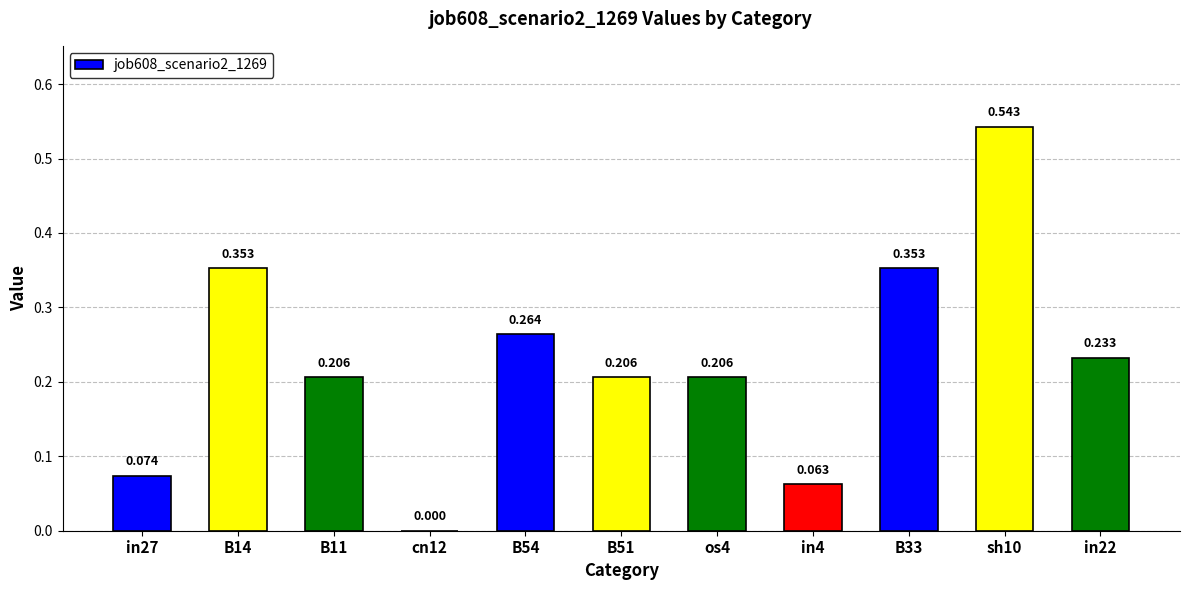

Which label corresponds to the largest value in the chart?

sh10